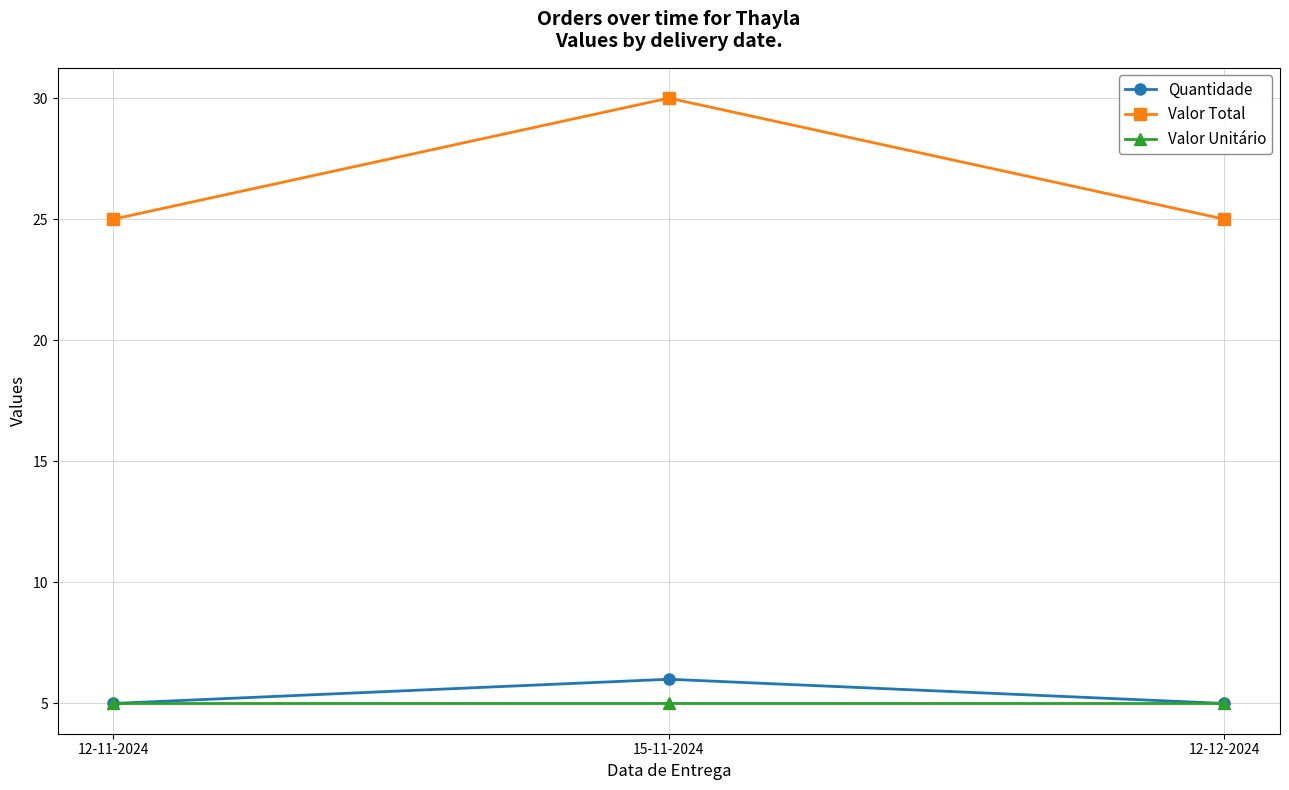

What is the value of the Valor Unitário point at the 3rd from the left?

5